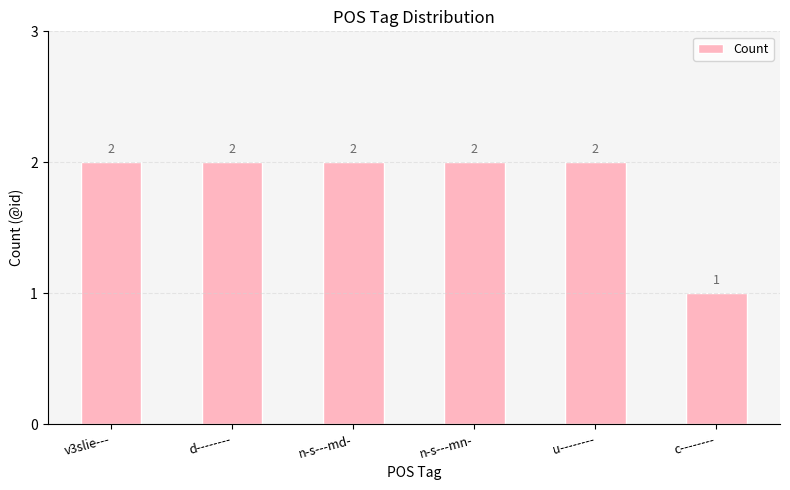

At which category does the chart reach its minimum across all series?

c--------